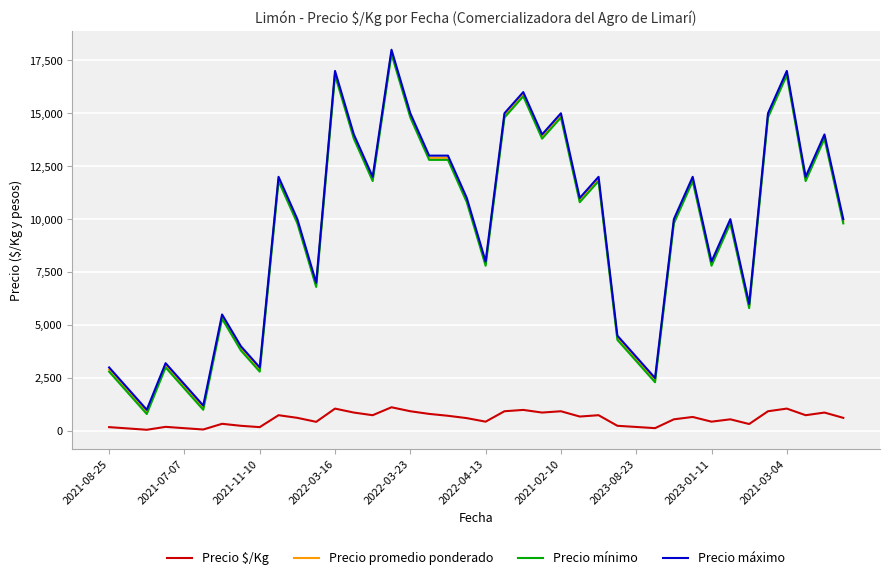

What is the minimum value for Precio máximo?

1000